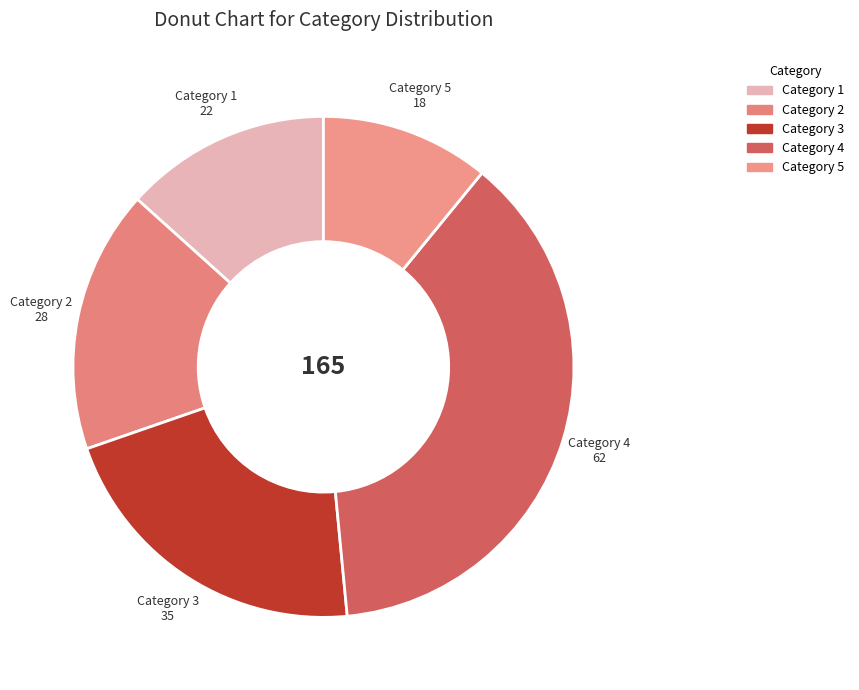

Combined, do Category 4 and Category 5 account for over 50%?

No